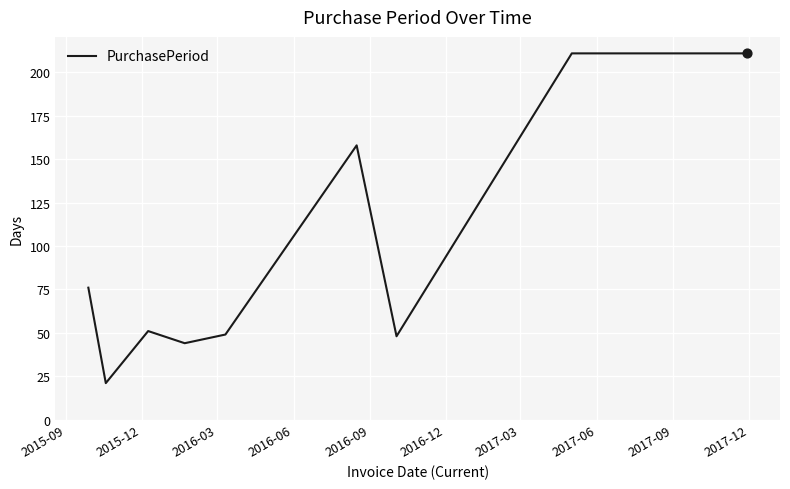

What is the difference between the maximum and minimum values?

190